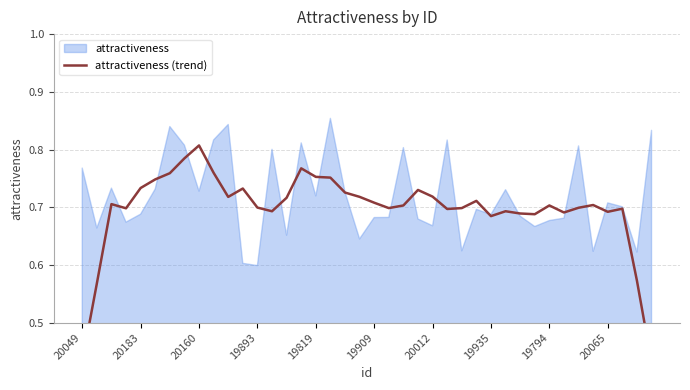

How many values are between 0 and 1?

40